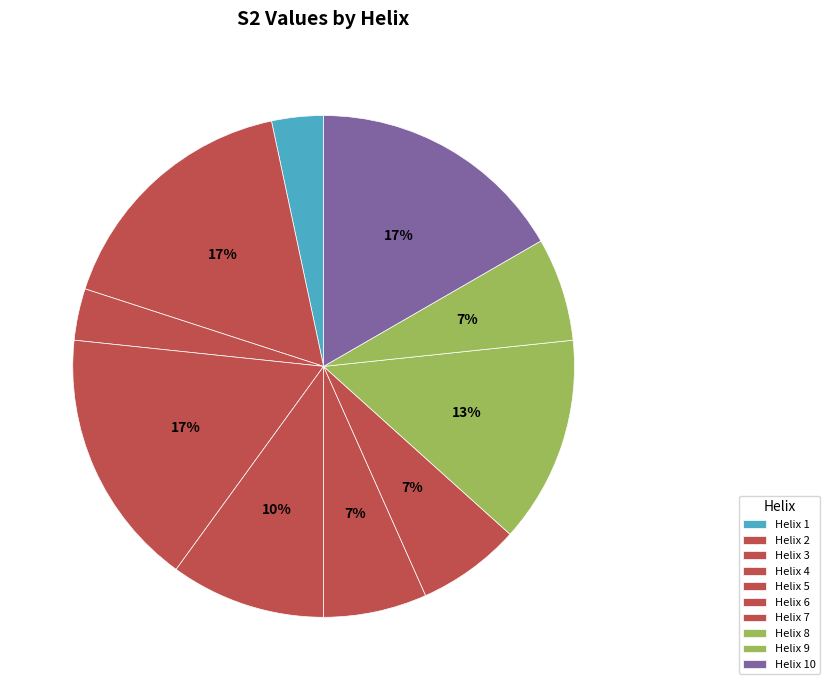

How many segments does this pie chart have?

10